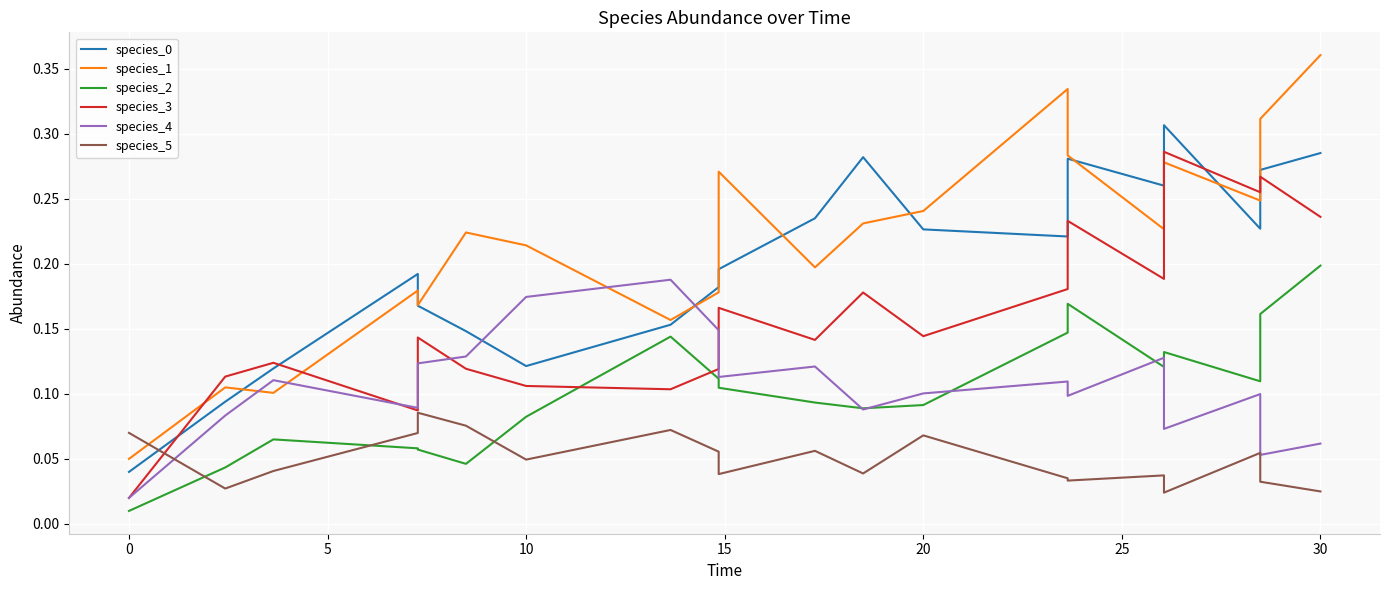

Which series has the widest spread of values?

species_1